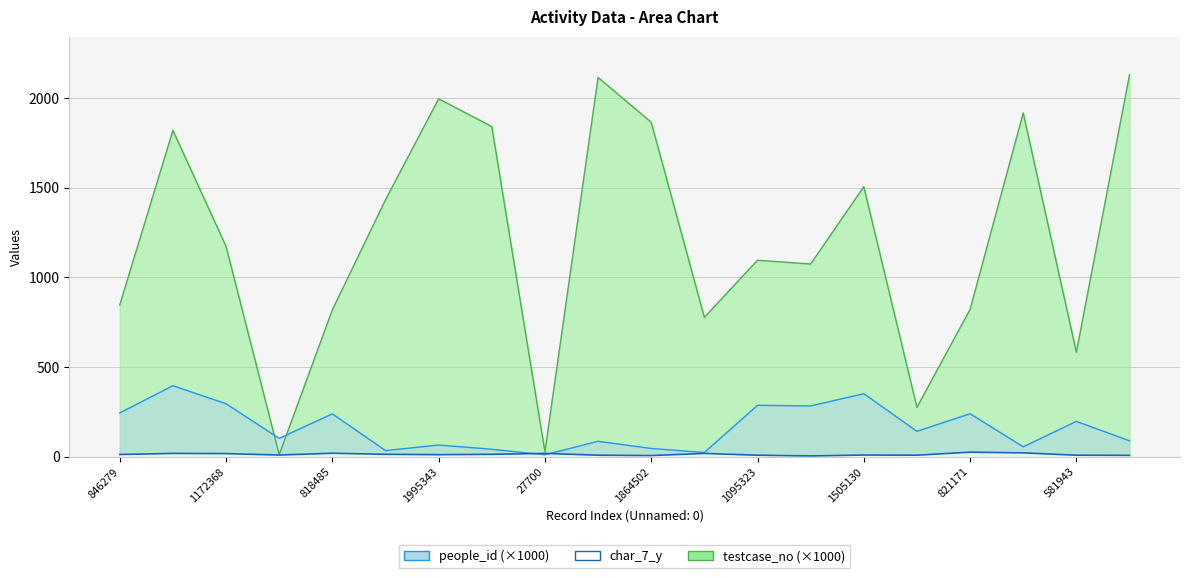

What is the sum of the people_id values at 1864502 and 1840795?

86.8